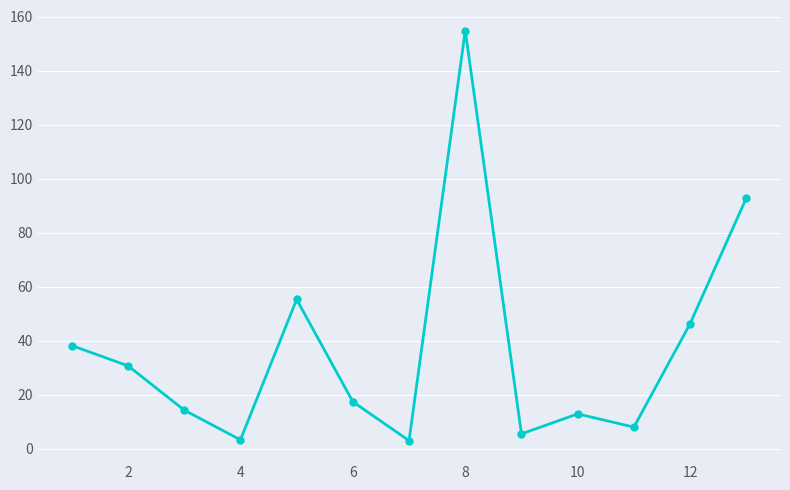

How many points are lower than both their immediate neighbors (excluding endpoints)?

4